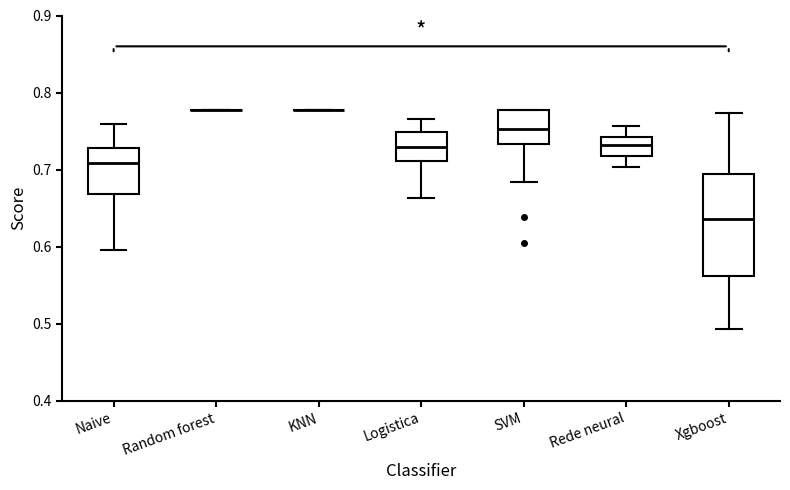

Reading left to right, transcribe this box plot: for each box, give where its median line is, the range the box spans, and where its two whiskers end, as read against the y-axis. The values are not printed on the chart, so give them approximately, as read against the axis.

Naive: median 0.71, box 0.67 to 0.73, whiskers 0.60 to 0.76
Random forest: box collapsed to a line at 0.78, whiskers 0.78 to 0.78
KNN: box collapsed to a line at 0.78, whiskers 0.78 to 0.78
Logistica: median 0.73, box 0.71 to 0.75, whiskers 0.66 to 0.77
SVM: median 0.75, box 0.73 to 0.78, whiskers 0.68 to 0.78
Rede neural: median 0.73, box 0.72 to 0.74, whiskers 0.70 to 0.76
Xgboost: median 0.64, box 0.56 to 0.69, whiskers 0.49 to 0.77